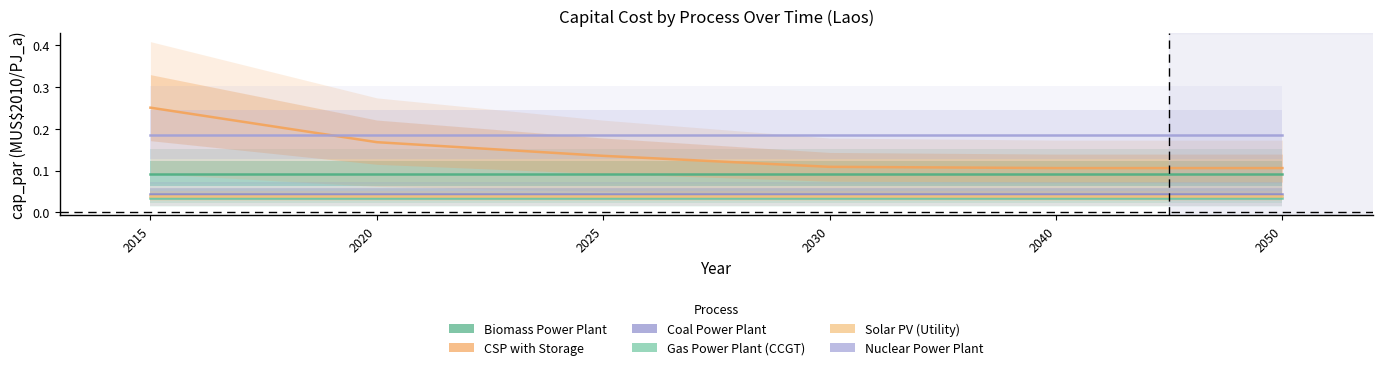

What is the difference between the highest and lowest values at 2020?

0.2